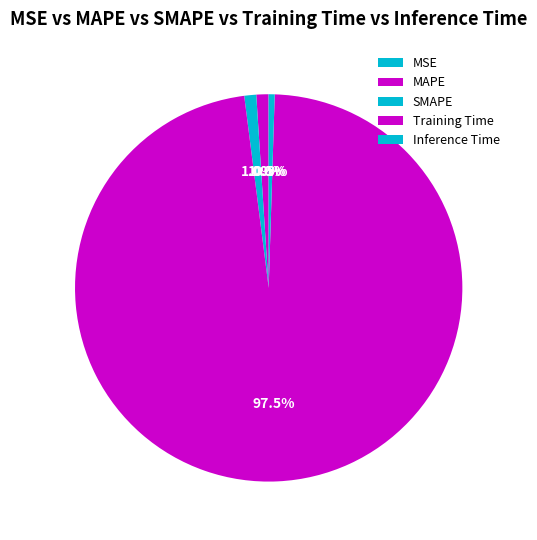

Which slice is the smallest?

MSE